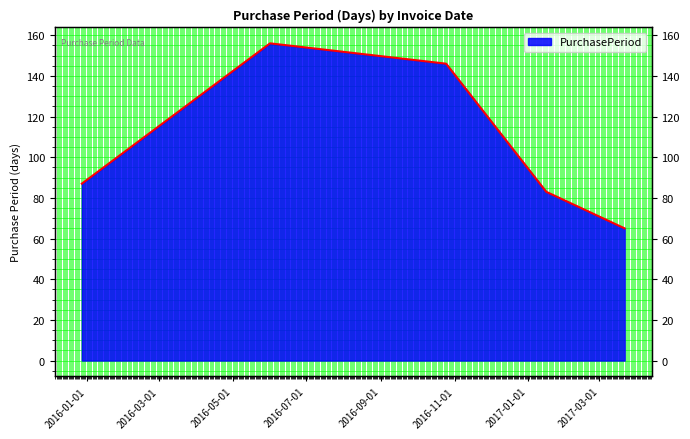

Reading left to right, extract all data points from this chart.

2015-12-28=87	2016-06-01=156	2016-10-25=146	2017-01-16=83	2017-03-22=65